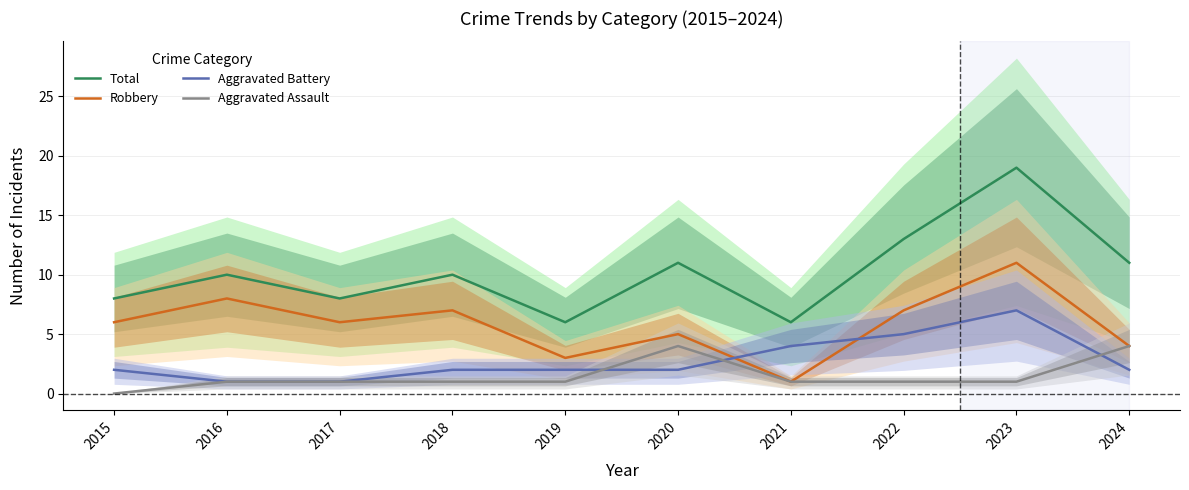

How many lines are shown in the chart?

4